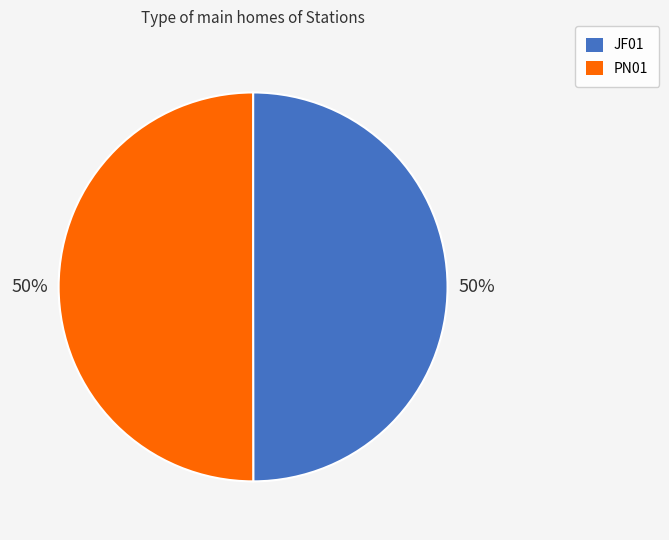

What is the ratio of the value at JF01 to the value at PN01?

1.0